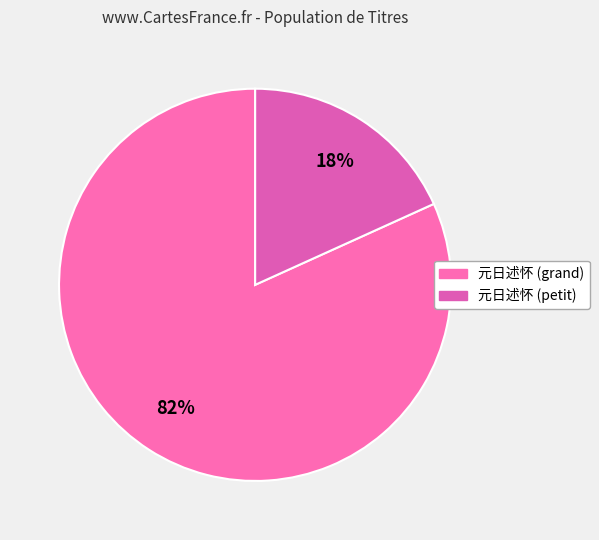

How many segments does this pie chart have?

2